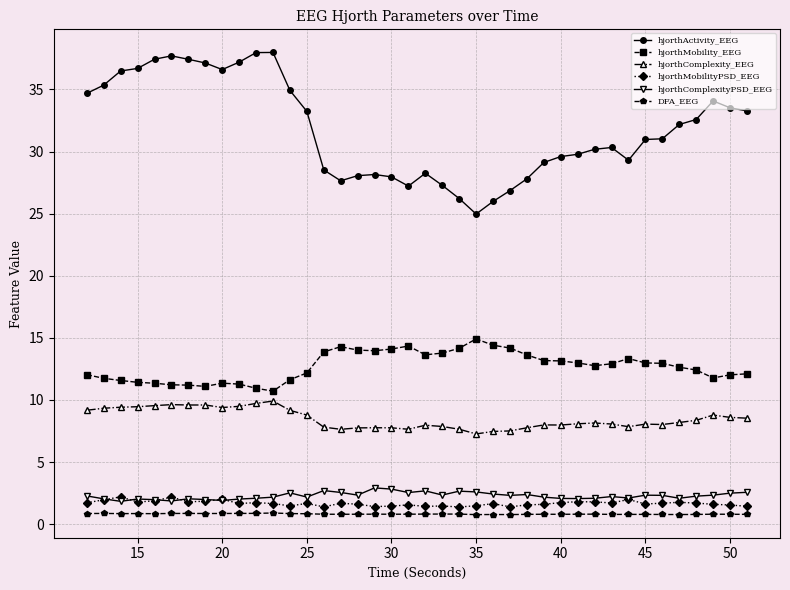

True or false: hjorthActivity_EEG and DFA_EEG intersect in this chart.

False